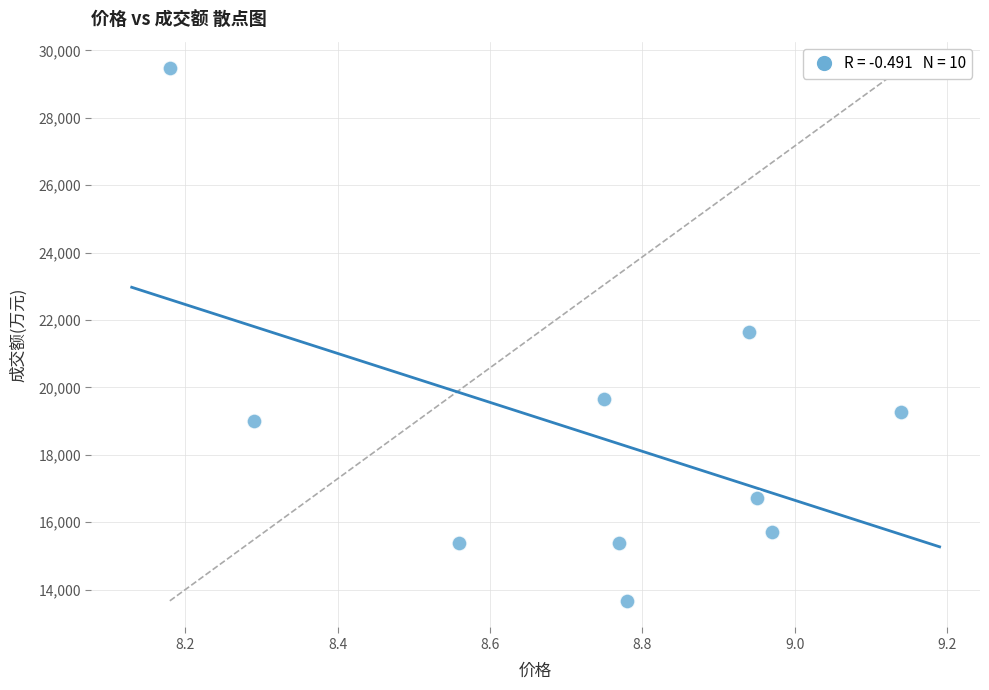

What is the average Y value?

18592